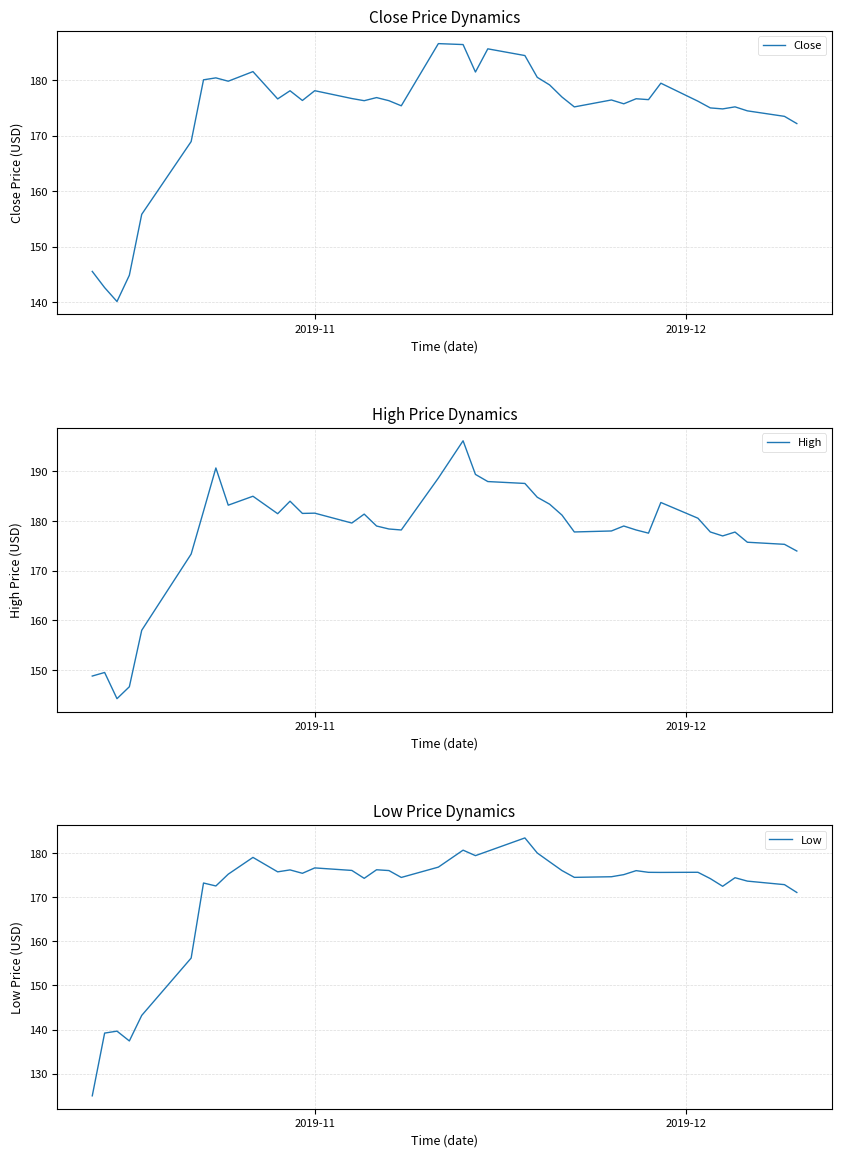

How many lines are shown in the chart?

3